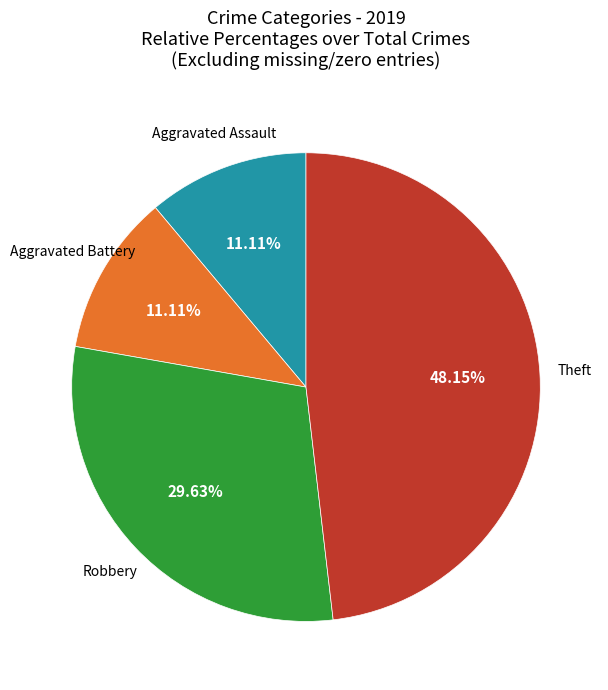

Is there any slice that represents more than half of the pie?

No